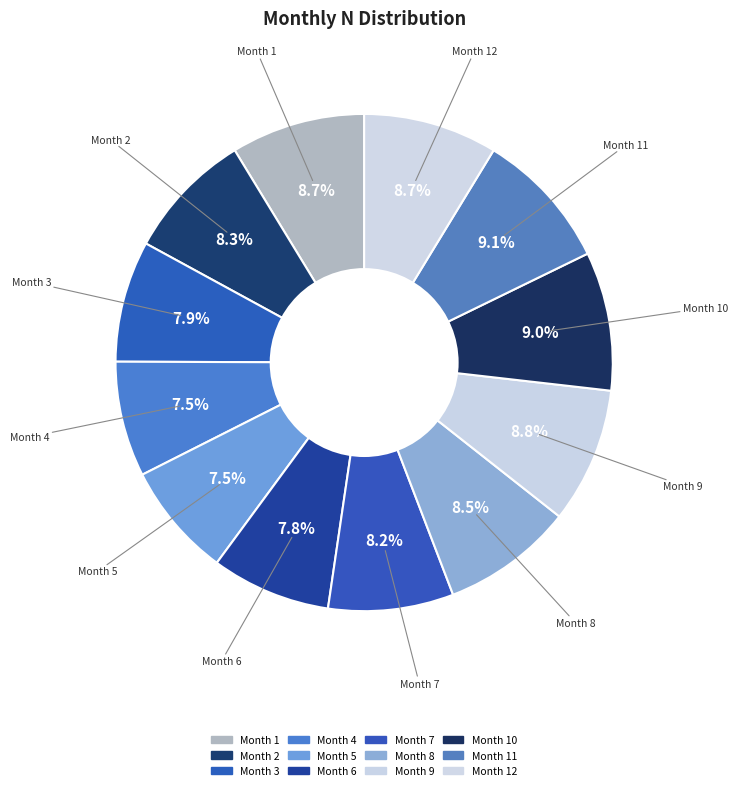

How many slices are in this pie chart?

12